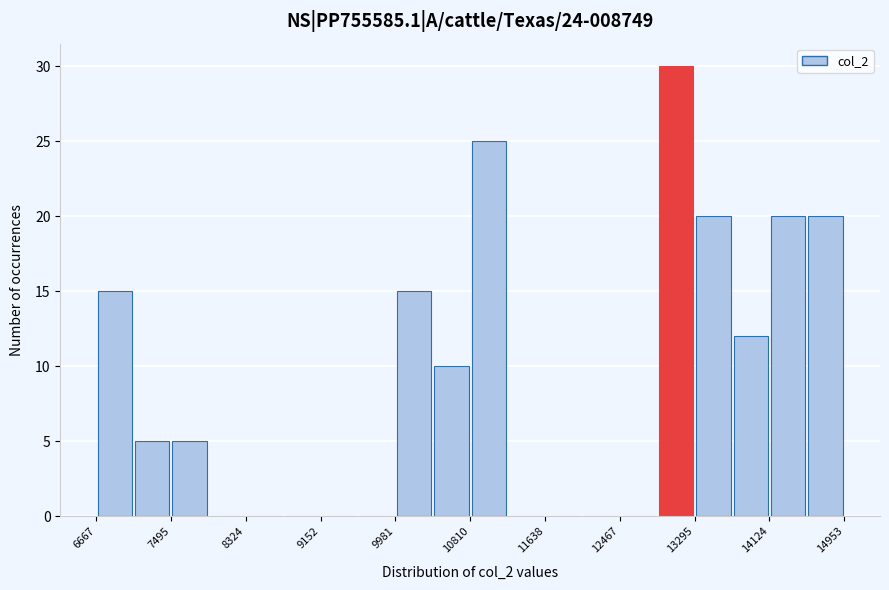

Reading left to right, list every bar in this chart as the range it spans on the x-axis followed by its height. Neither the bar edges nor the heights are printed on the chart, so give them approximately, as read against the axes.

6700 to 7100: 15
7100 to 7500: 5
7500 to 7900: 5
7900 to 8300: 0
8300 to 8700: 0
8700 to 9200: 0
9200 to 9600: 0
9600 to 10000: 0
10000 to 10400: 15
10400 to 10800: 10
10800 to 11200: 25
11200 to 11600: 0
11600 to 12100: 0
12100 to 12500: 0
12500 to 12900: 0
12900 to 13300: 30
13300 to 13700: 20
13700 to 14100: 12
14100 to 14500: 20
14500 to 15000: 20